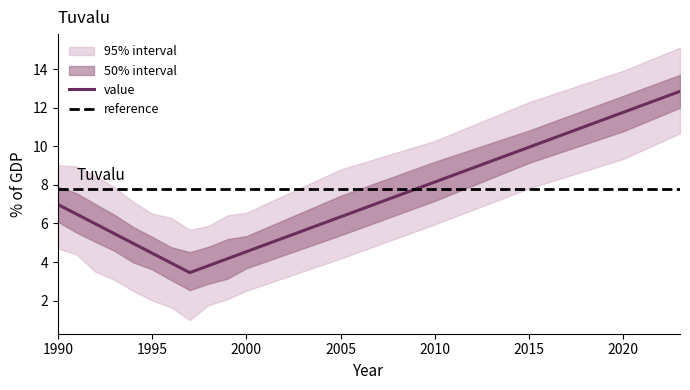

What is the change in value from 1990 to 1997?

-3.5